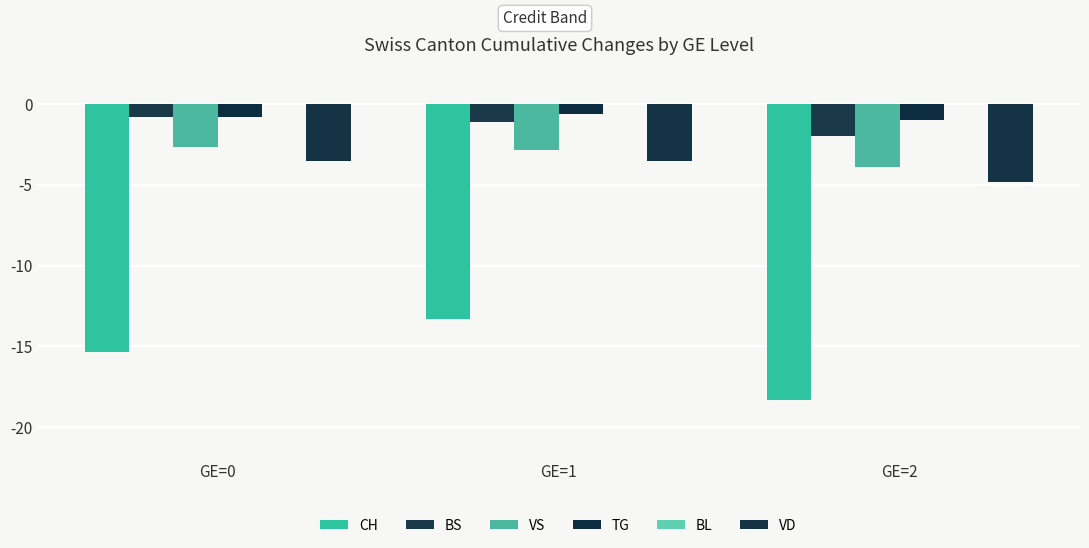

Count the VD values in the range -4 to -3.

2